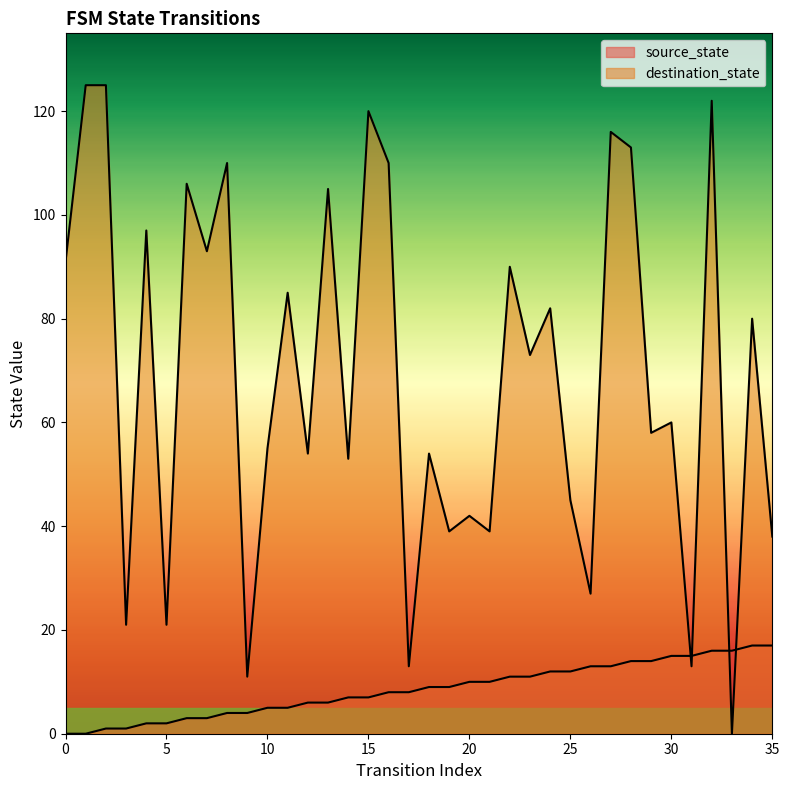

What is the difference between the highest and lowest values at 6?

103